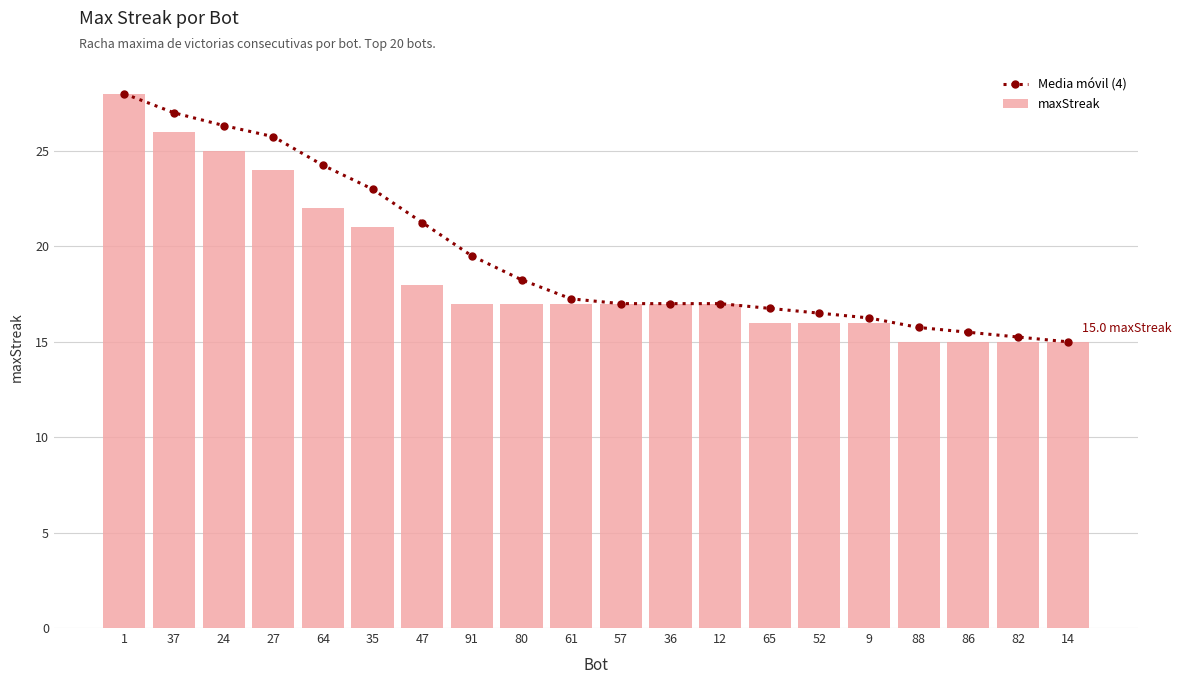

What is the value of the Media móvil (4) bar at the 19th from the left?

15.2